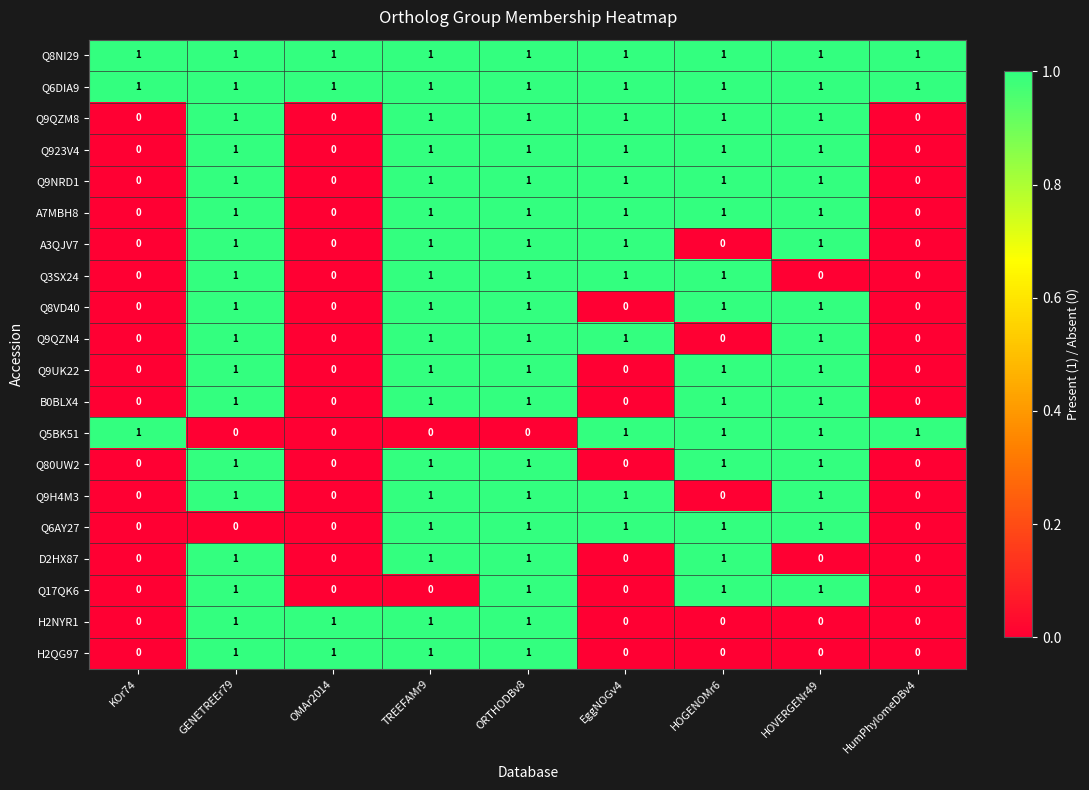

The B0BLX4 series shows 1 at TREEFAMr9. True or false?

True